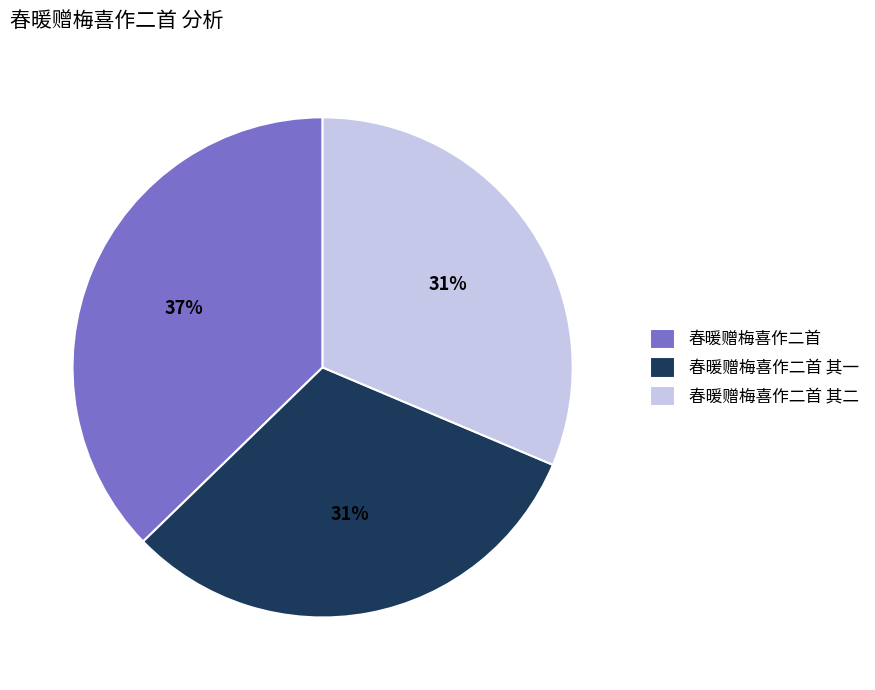

Approximately how many times larger is the value at 春暖赠梅喜作二首 其一 compared to 春暖赠梅喜作二首?

0.8